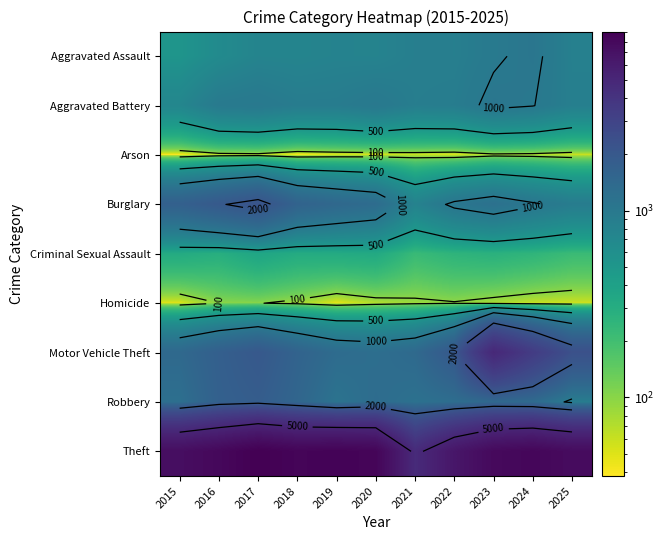

What is the spread (max minus min) of values at 2020?

8329